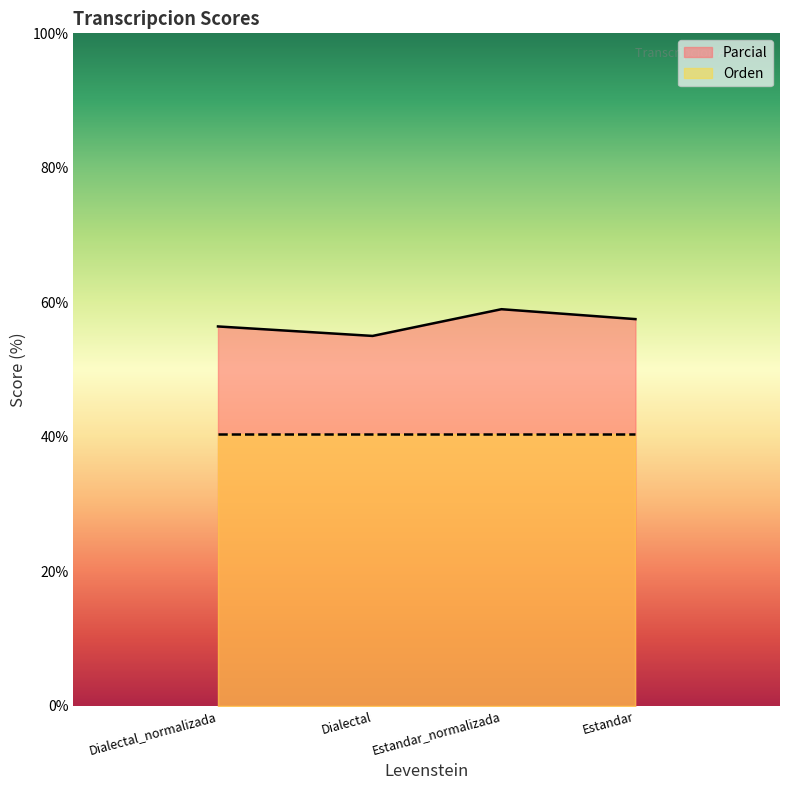

What position from the left is Dialectal?

2